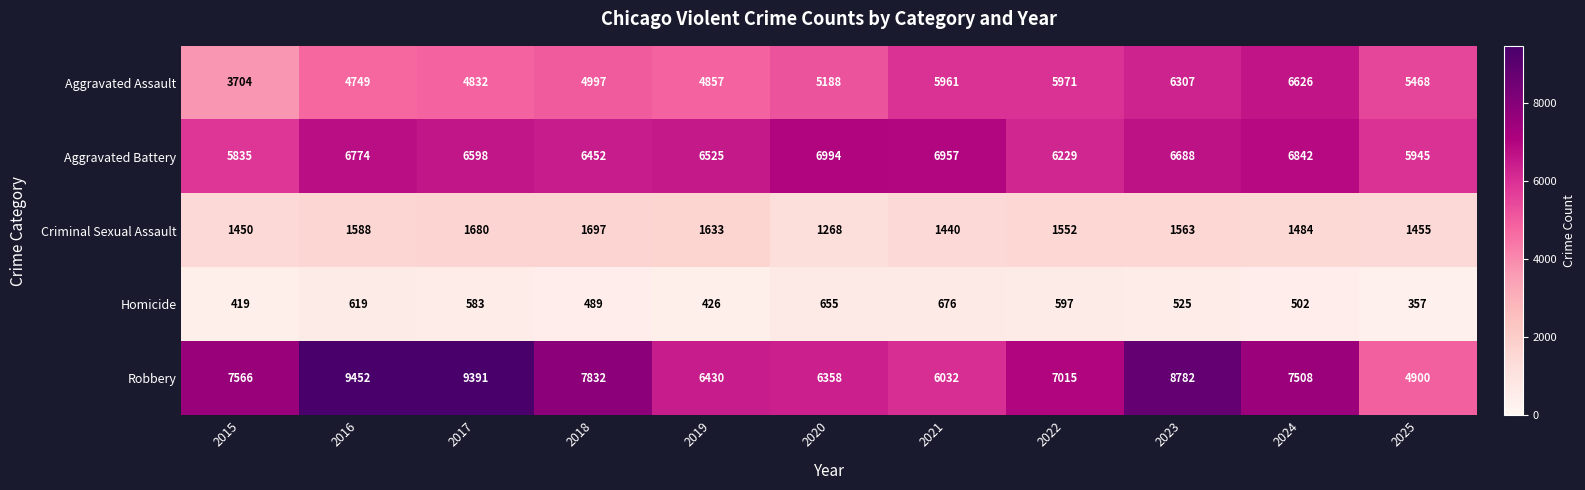

What is the minimum value shown in the chart?

357